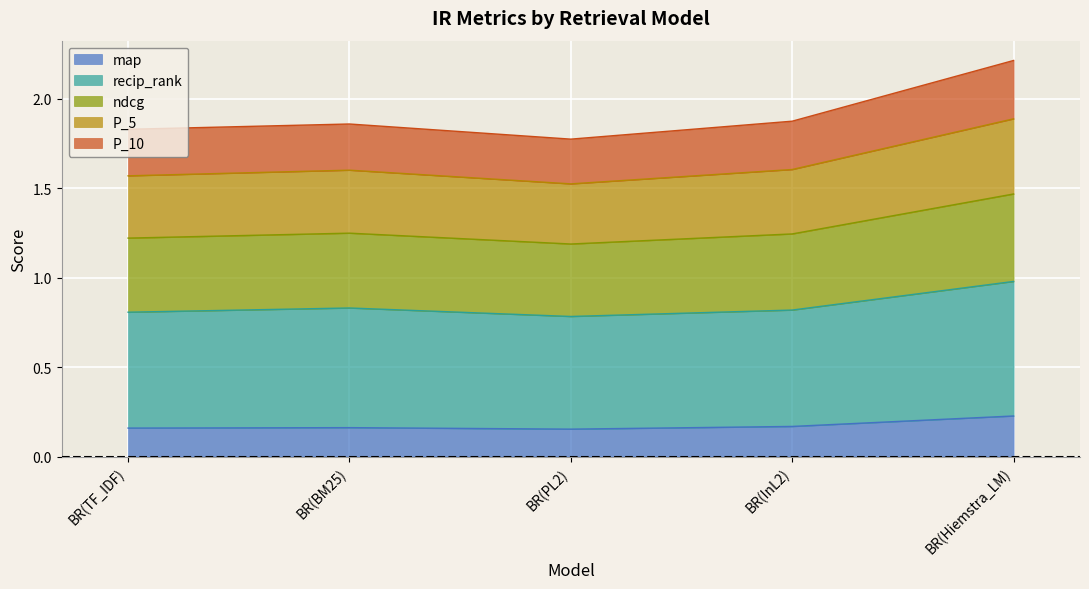

Which has a higher value, BR(BM25) or BR(InL2)?

BR(InL2)